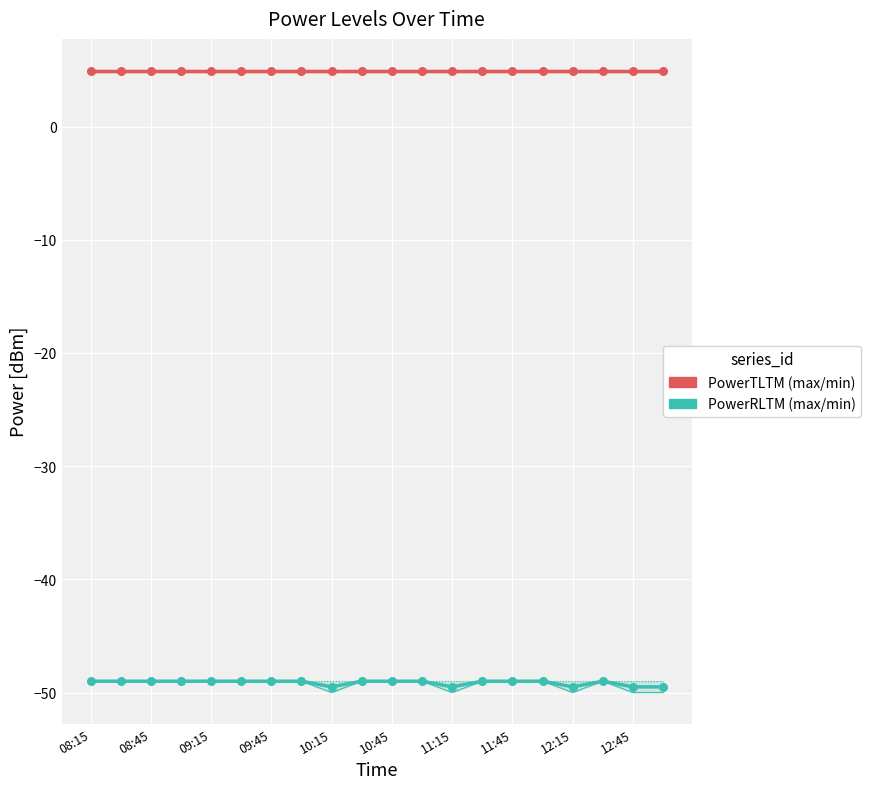

Which series reaches the minimum Y coordinate?

PowerRLTMmin[dBm]